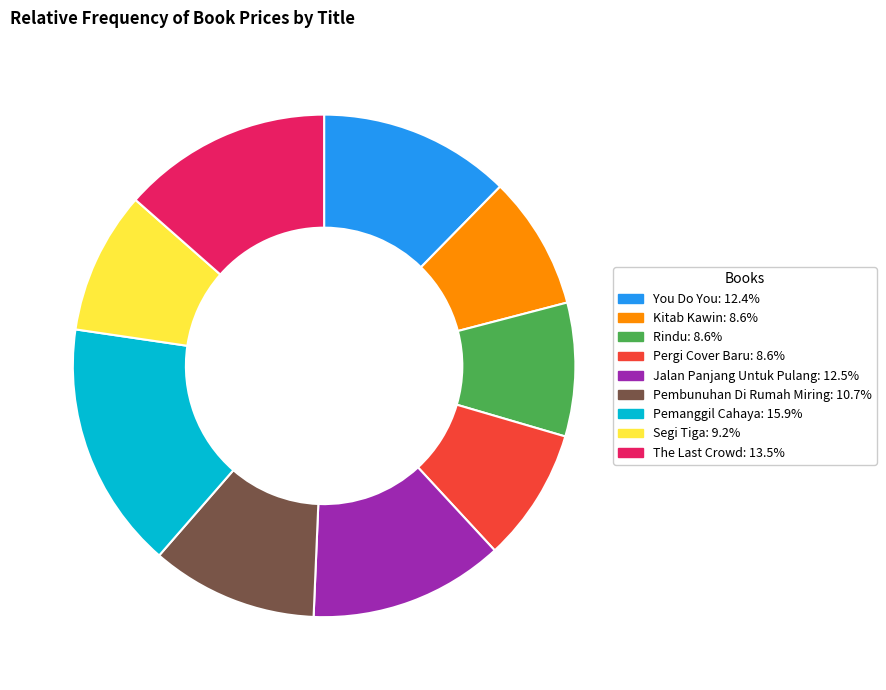

Is the sum of Segi Tiga and Pembunuhan Di Rumah Miring greater than half?

No